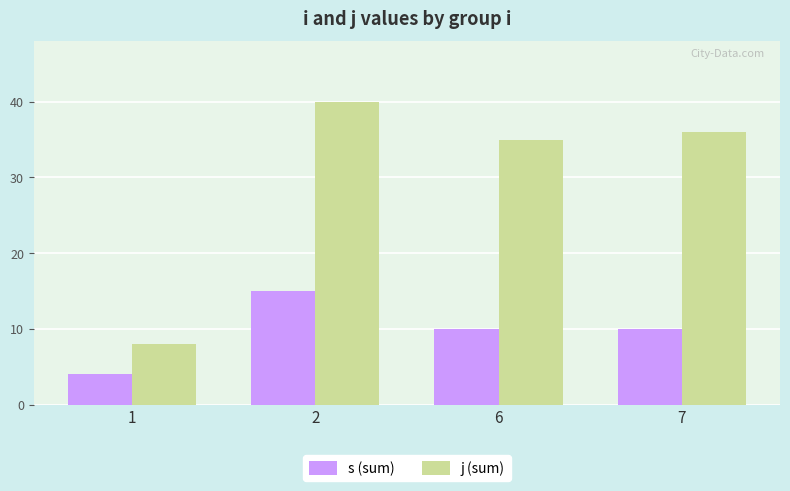

What are all the series names shown in the legend?

s (sum), j (sum)